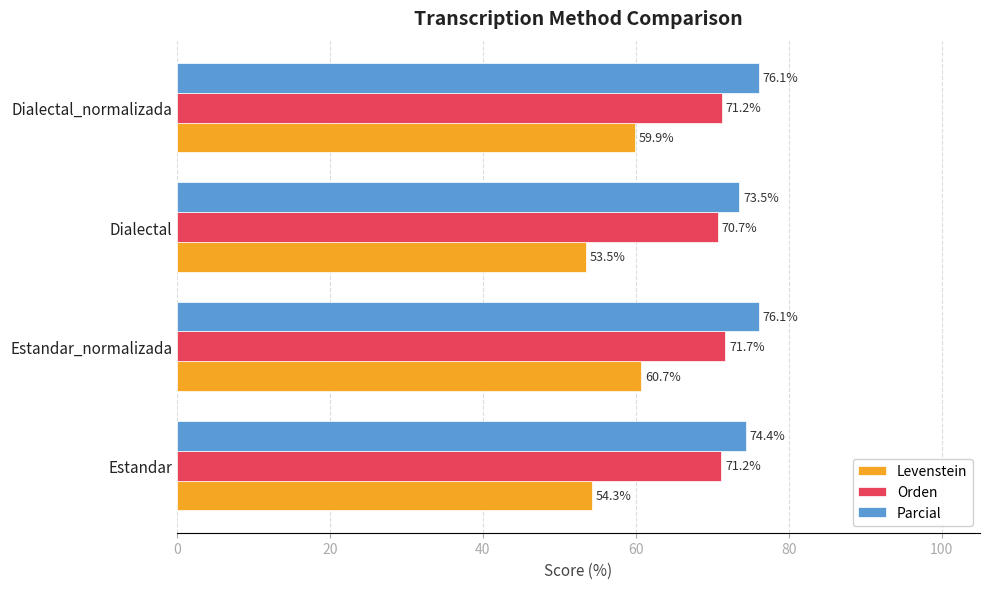

Between Estandar and Estandar_normalizada, which series saw the biggest shift?

Levenstein